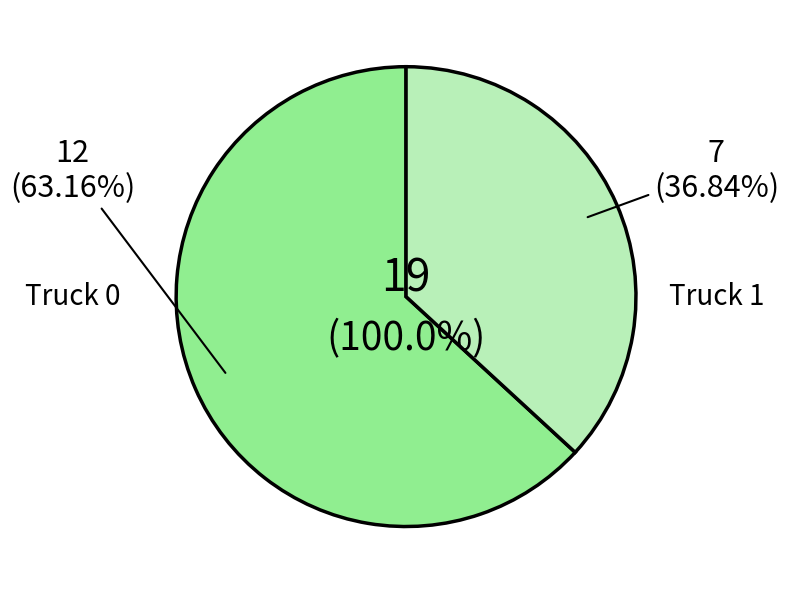

Rank the categories by value from highest to lowest.

Truck 0, Truck 1